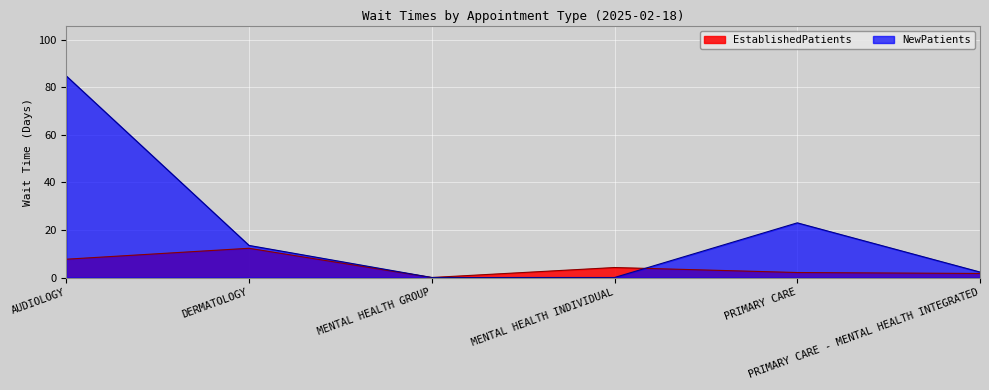

What is the value of the EstablishedPatients point at the 2nd from the left?

12.3